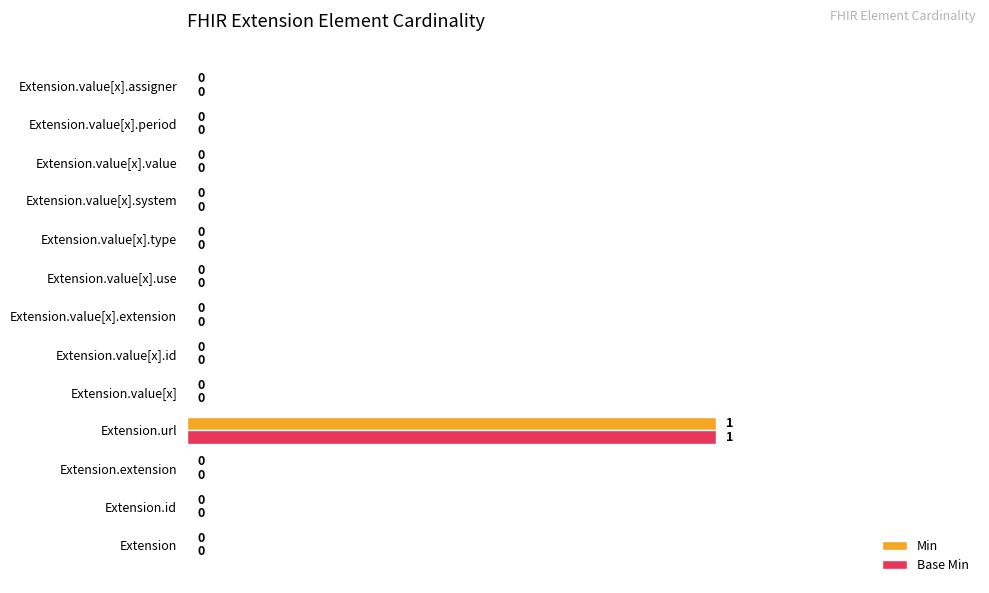

Is it true that Min equals -1 at Extension.value[x].id?

False